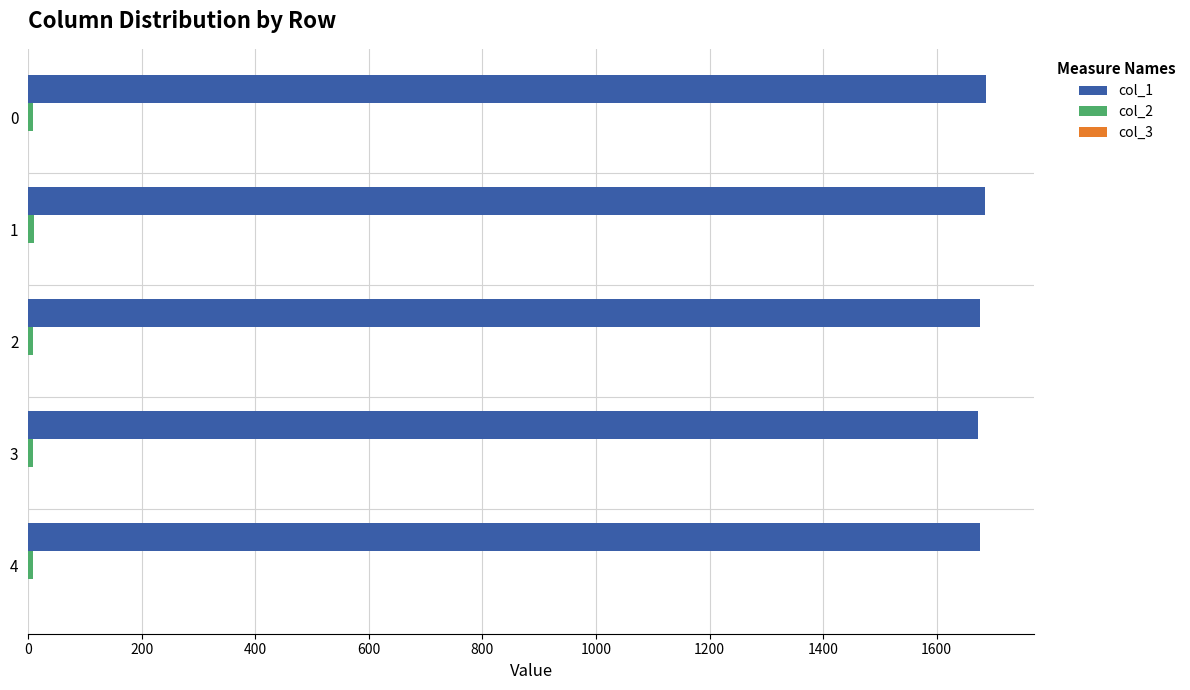

How many values in the col_1 series exceed 1676?

4